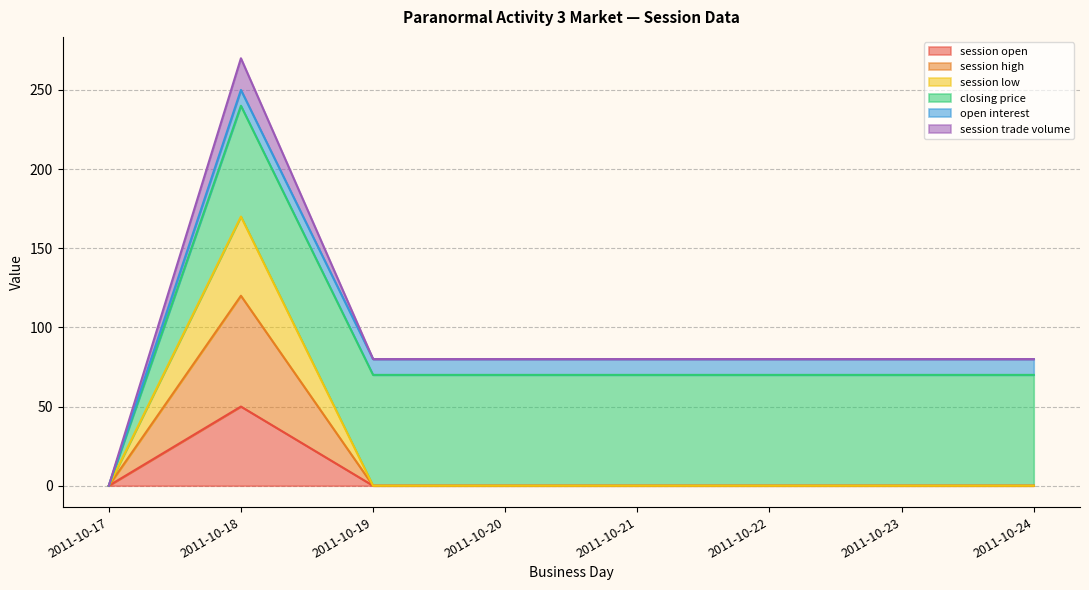

True or false: session high and session open intersect in this chart.

False